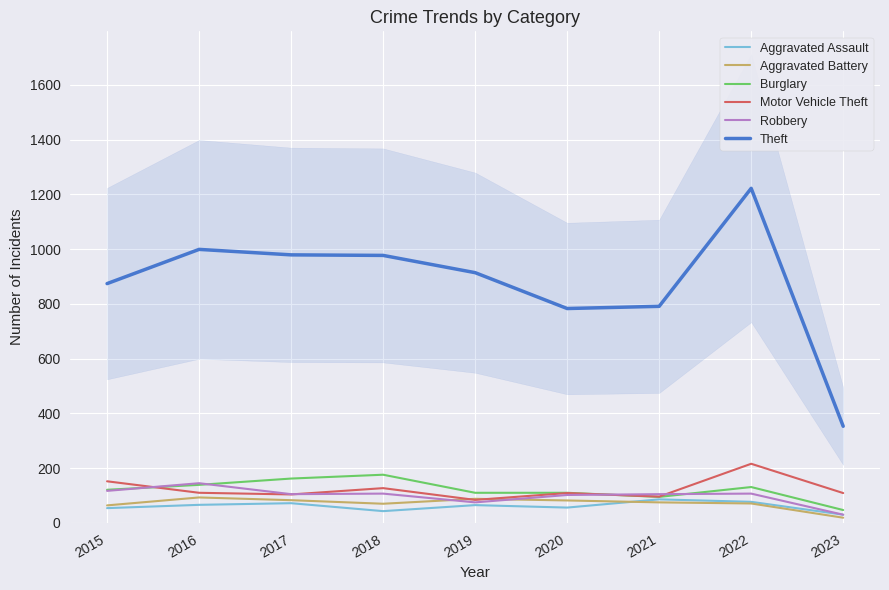

True or false: Motor Vehicle Theft and Aggravated Assault cross at least once.

False